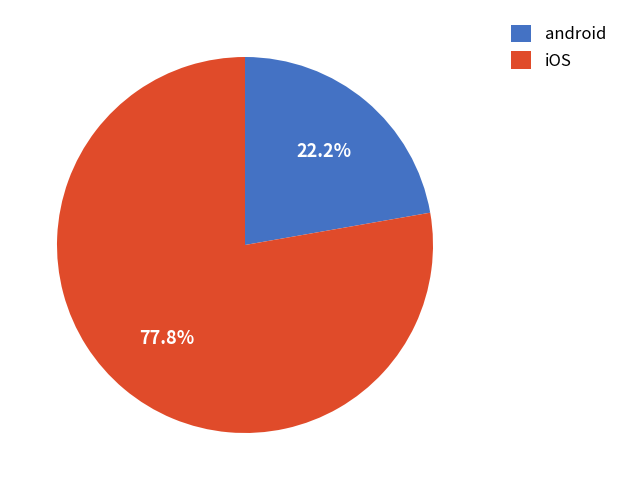

How many slices are in this pie chart?

2